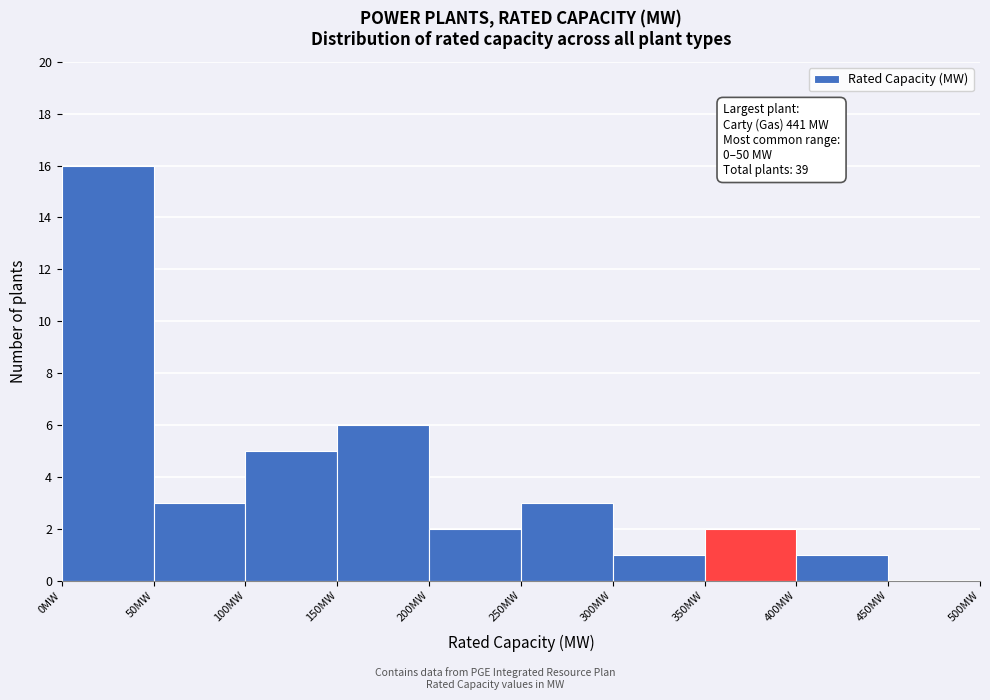

Which range on the x-axis has the tallest bar?

0 to 50